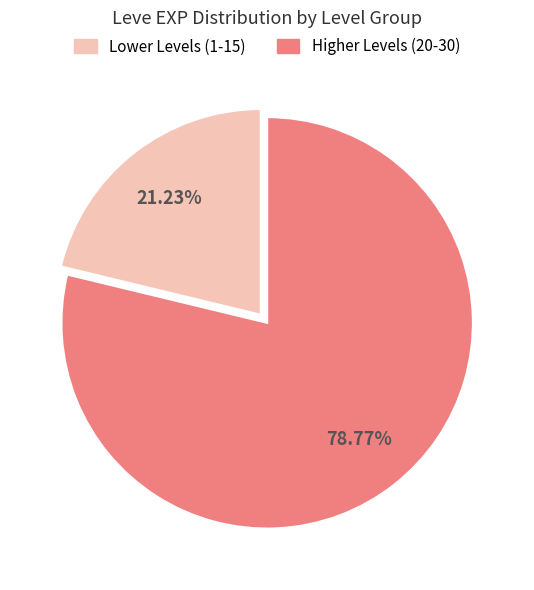

Does any single category account for the majority?

Yes